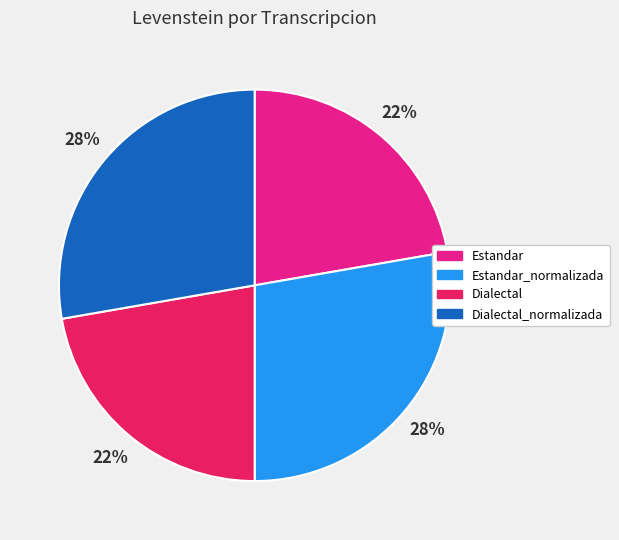

To the nearest percent, what is the average slice percentage?

25%